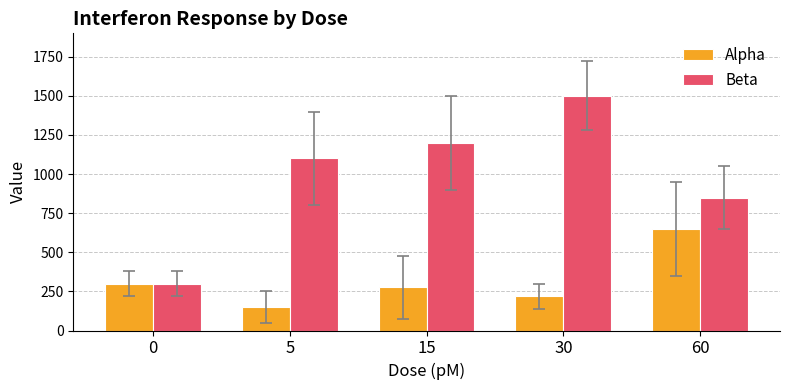

Does the chart contain any negative values?

No